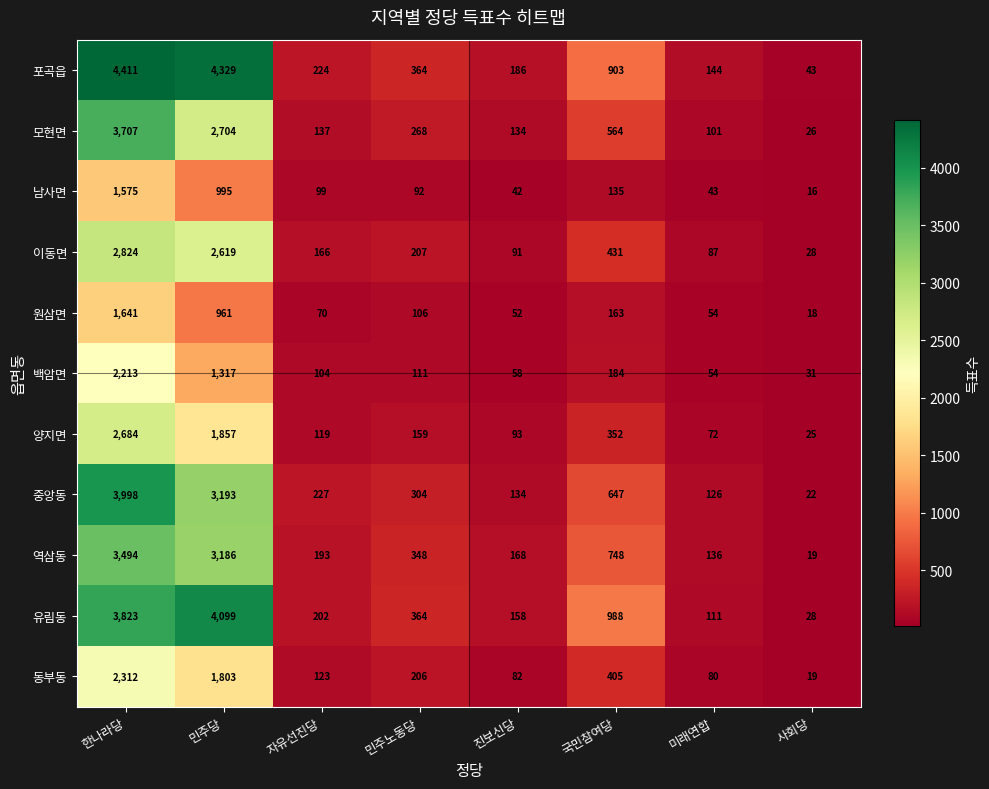

Which category has the highest value in the 양지면 series?

한나라당